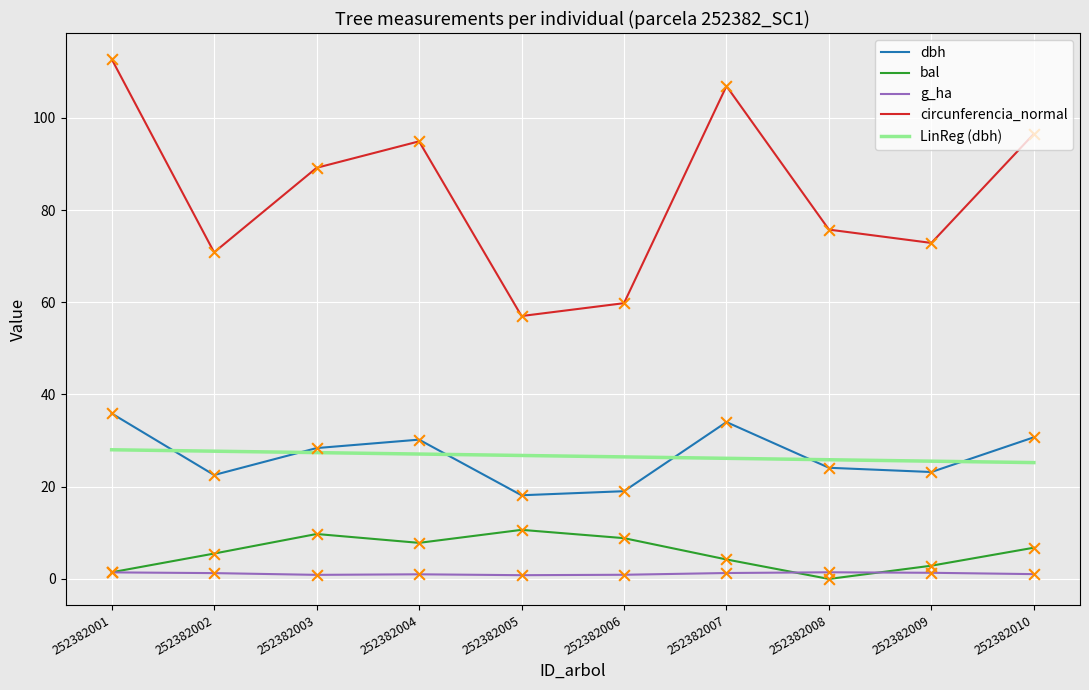

What are all the series names shown in the legend?

dbh, bal, g_ha, circunferencia_normal, LinReg (dbh)